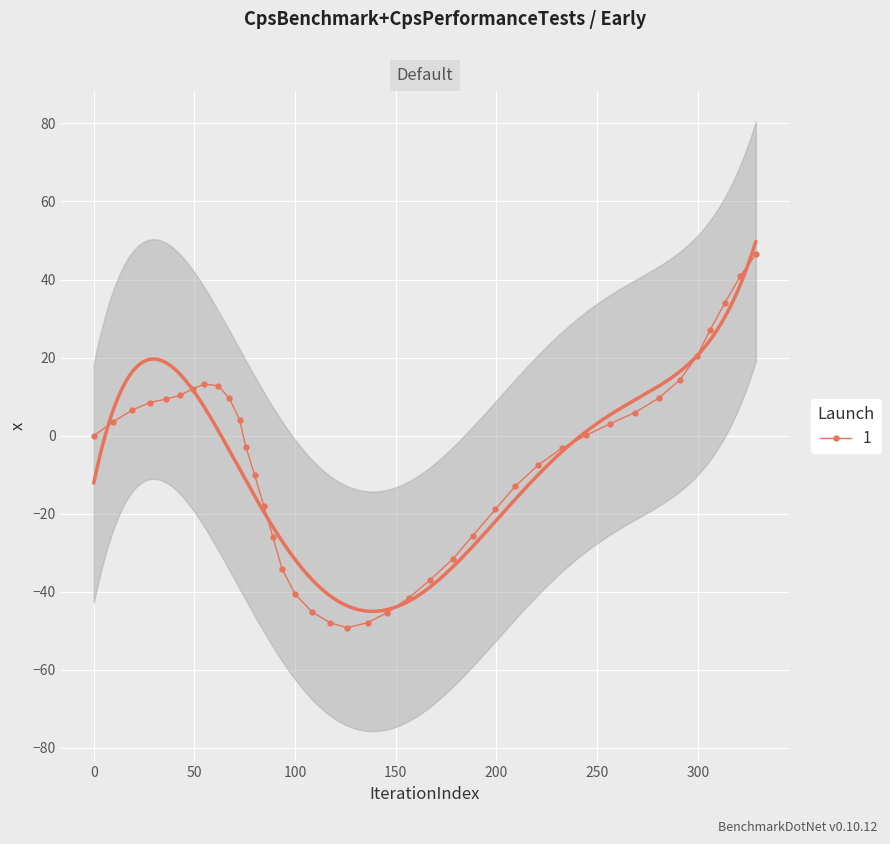

True or false: 1 has more than 0 points higher than both neighbors.

True